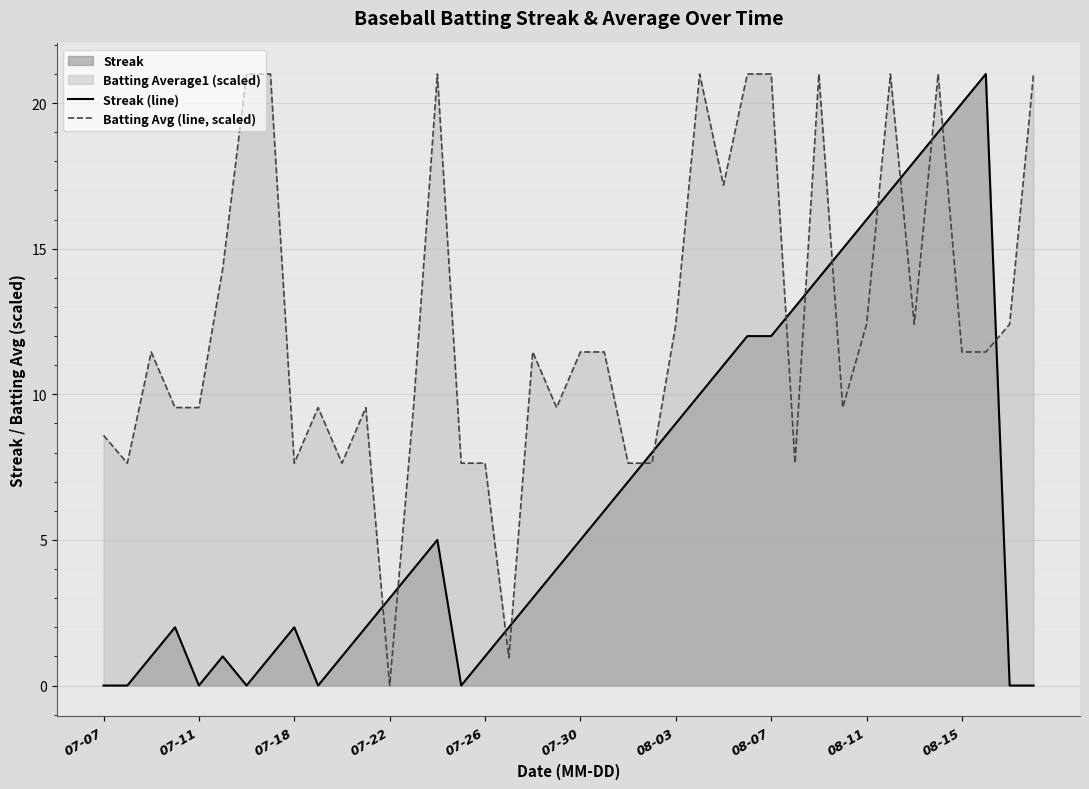

Reading left to right, what are all the values shown in this chart?

Streak (line): 0.0	0.0	1.0	2.0	0.0	1.0	0.0	1.0	2.0	0.0	1.0	2.0	3.0	4.0	5.0	0.0	1.0	2.0	3.0	4.0	5.0	6.0	7.0	8.0	9.0	10.0	11.0	12.0	12.0	13.0	14.0	15.0	16.0	17.0	18.0	19.0	20.0	21.0	0.0	0.0
Batting Avg (line, scaled): 8.6	7.6	11.5	9.5	9.5	14.3	21.0	21.0	7.6	9.5	7.6	9.5	0.0	9.5	21.0	7.6	7.6	1.0	11.5	9.5	11.5	11.5	7.6	7.6	12.4	21.0	17.2	21.0	21.0	7.6	21.0	9.5	12.4	21.0	12.4	21.0	11.5	11.5	12.4	21.0